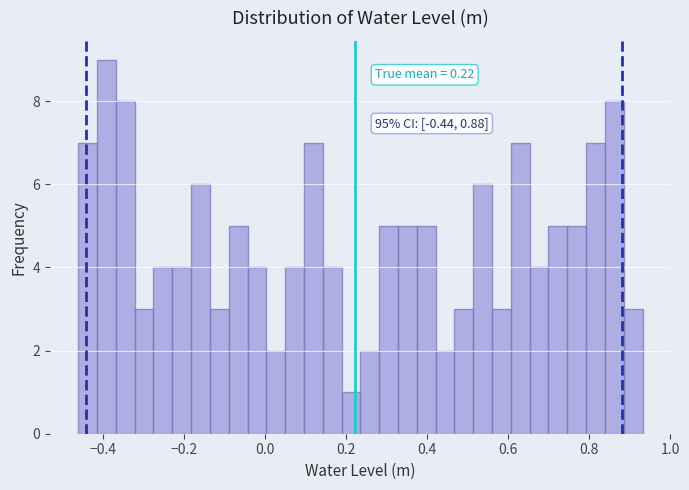

Read against the x-axis, roughly where is the centre of the tallest bar?

-0.40